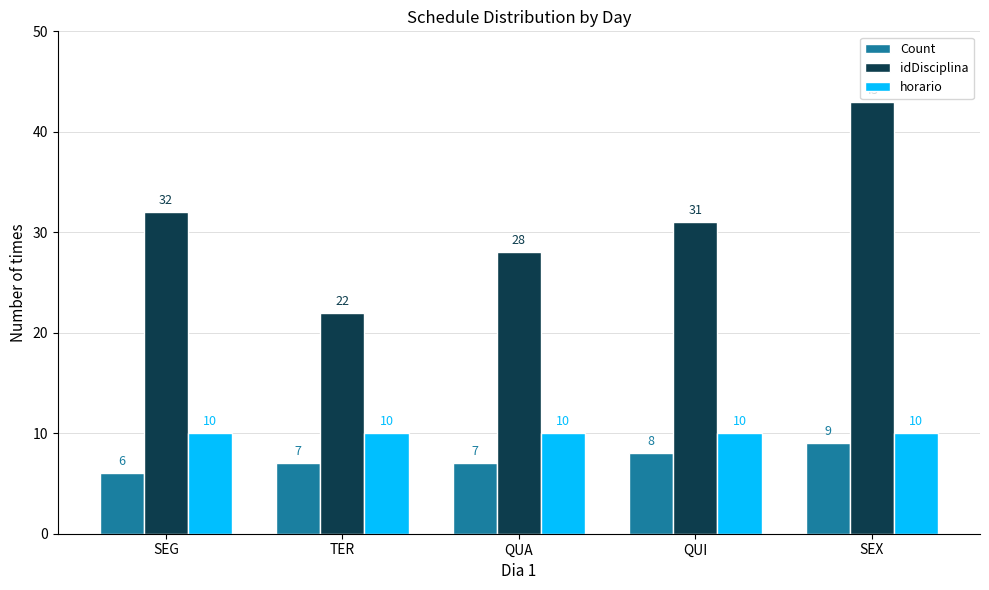

What is the average value of the Count series?

7